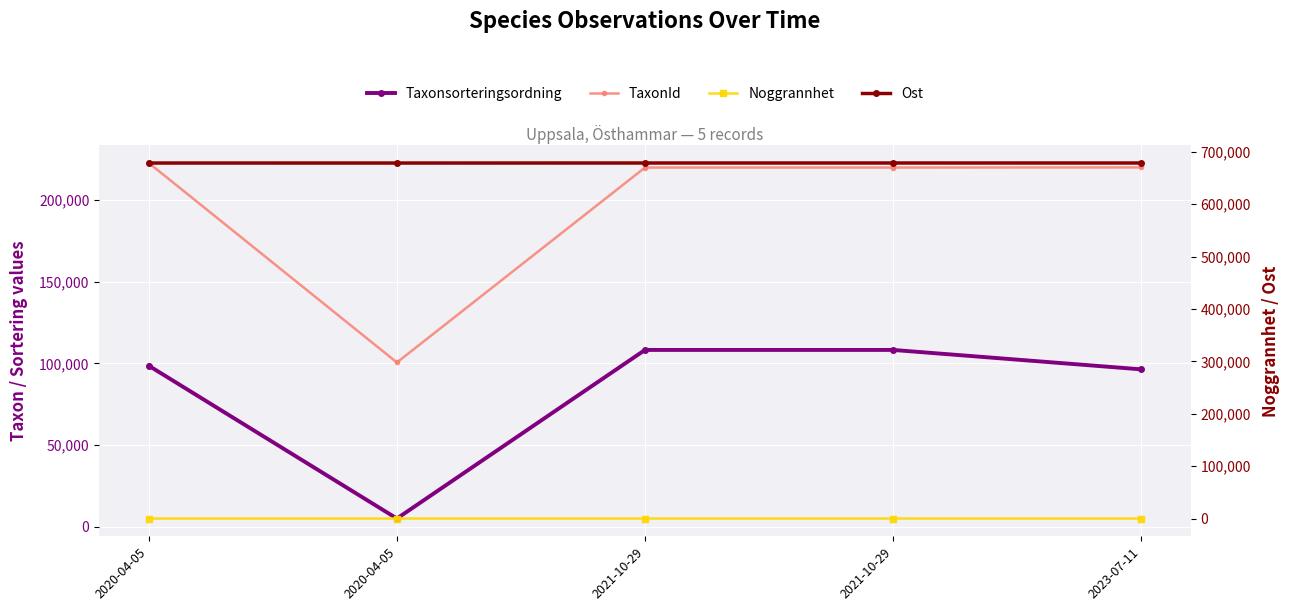

What are all the series names shown in the legend?

Taxonsorteringsordning, TaxonId, Noggrannhet, Ost